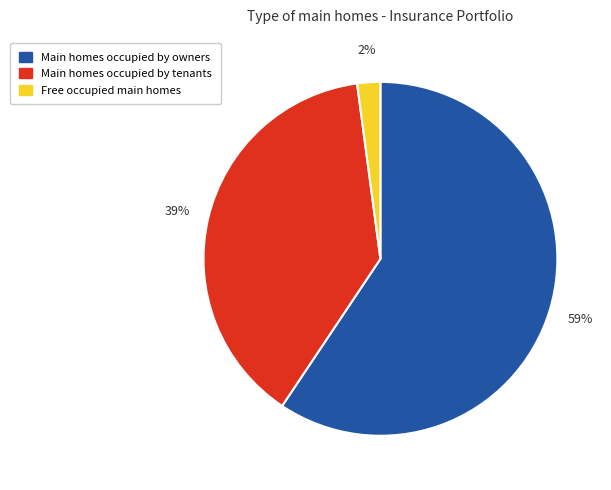

To the nearest percent, what is the difference between the largest and smallest slice percentages?

57%